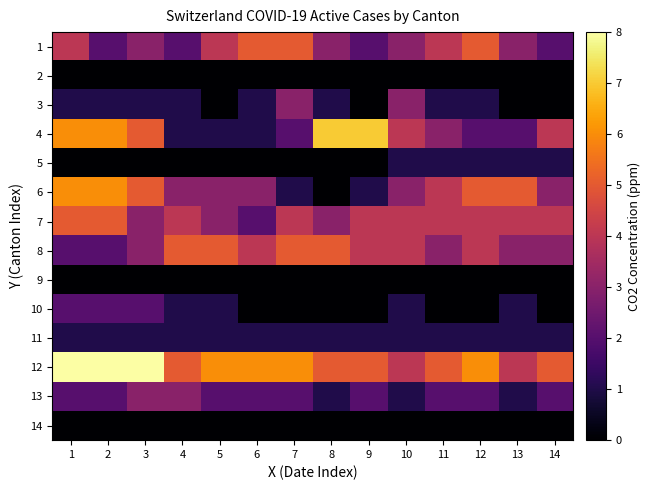

At how many categories does at least one series exceed 1?

14